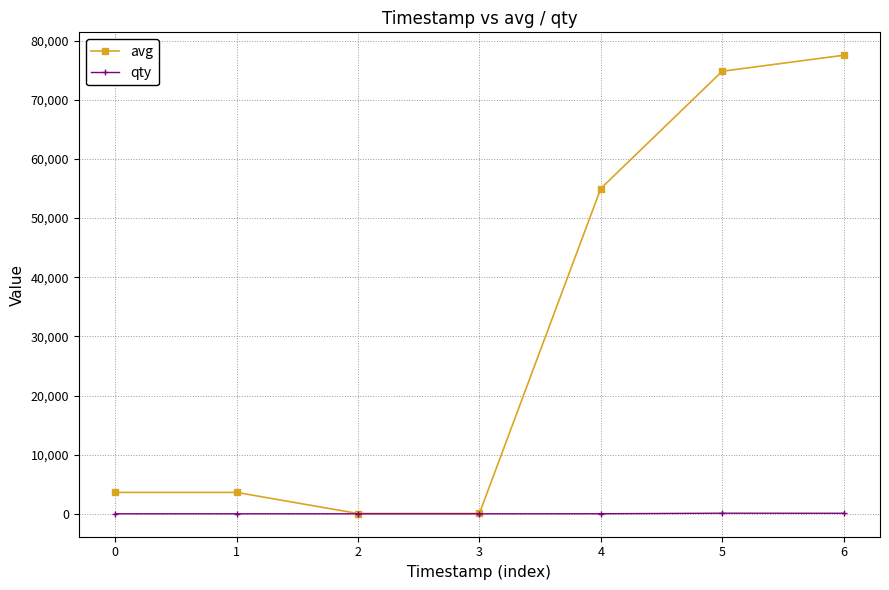

True or false: avg has more than 1 interior local peaks.

False